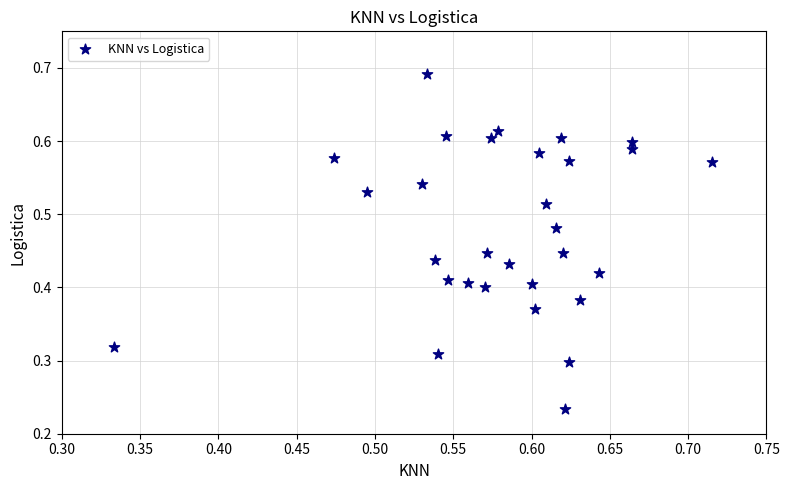

How many data points are displayed?

30